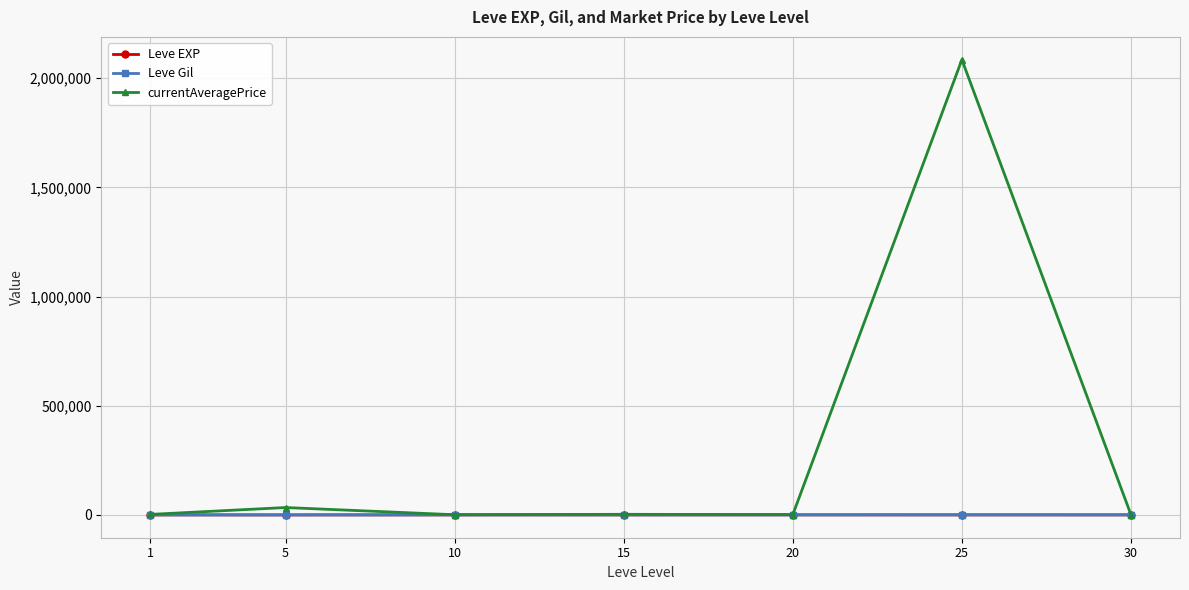

Is it true that Leve Gil equals 249.7 at 15?

True